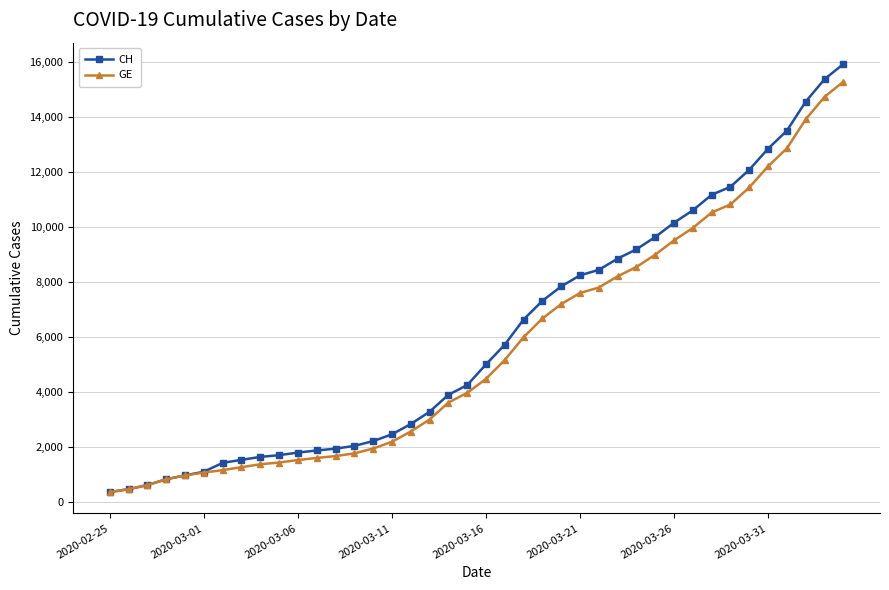

What is the minimum value for GE?

375